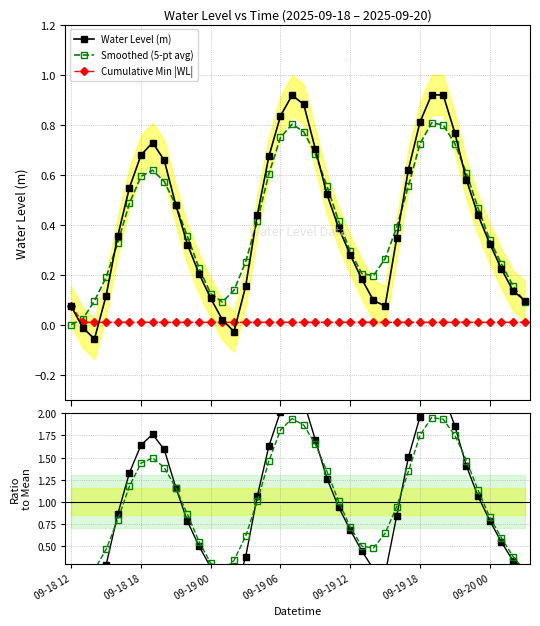

How many interior local peaks does the Water Level (m) series have?

3